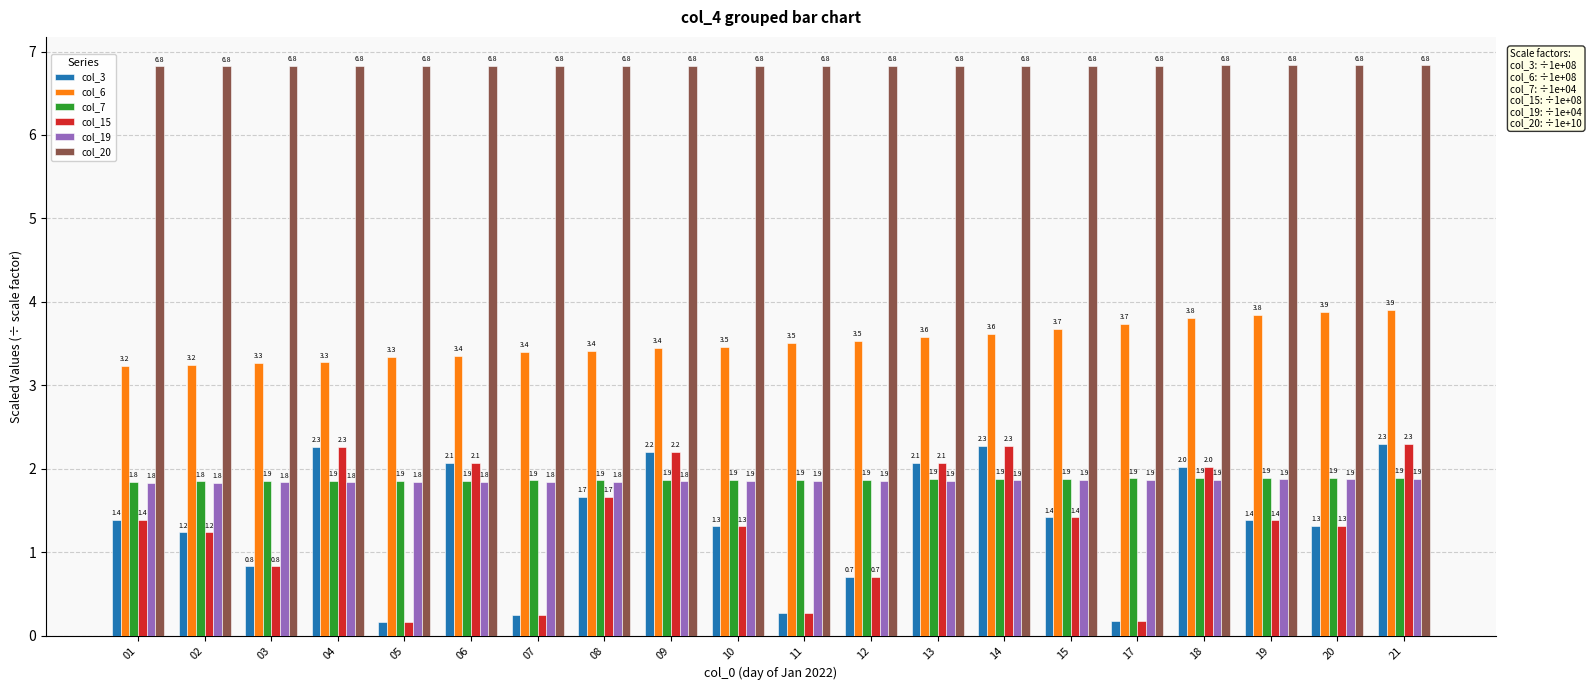

How many groups of bars are there?

20